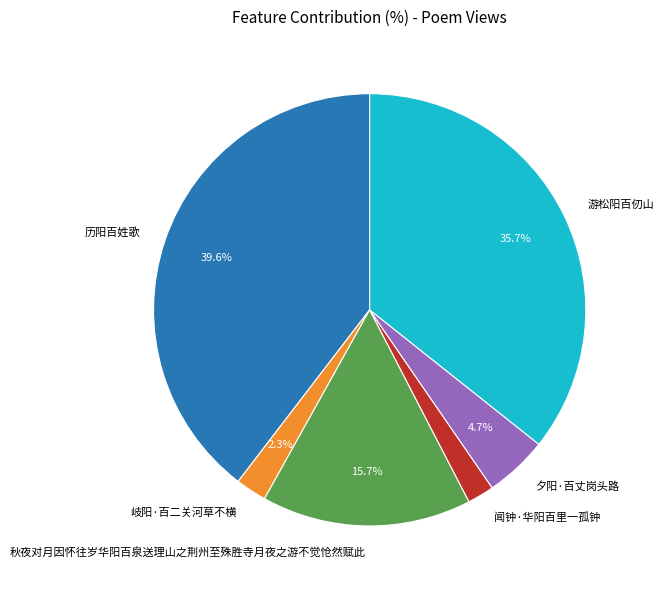

The 游松阳百仞山 slice represents 46% of the pie. True or false?

False